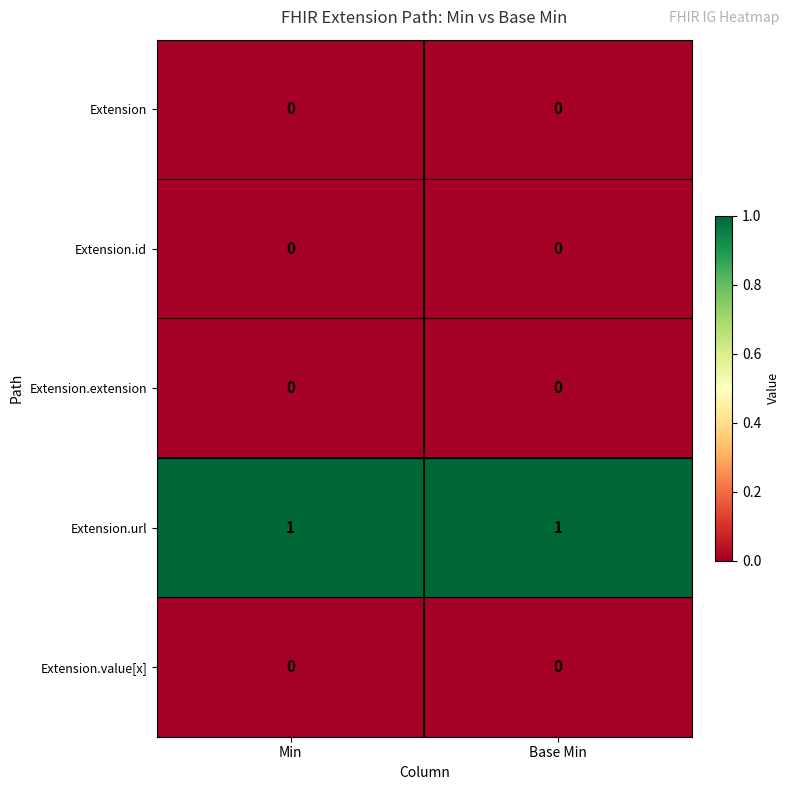

Which series has the largest total across all categories?

Extension.url